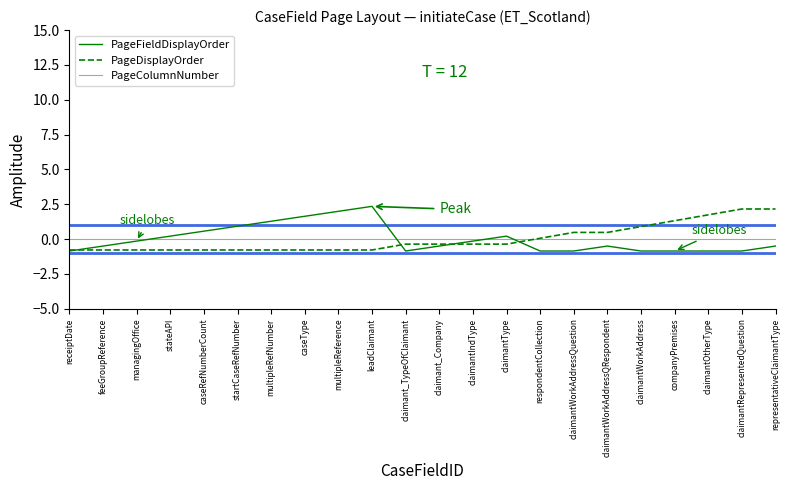

How many lines are shown in the chart?

3